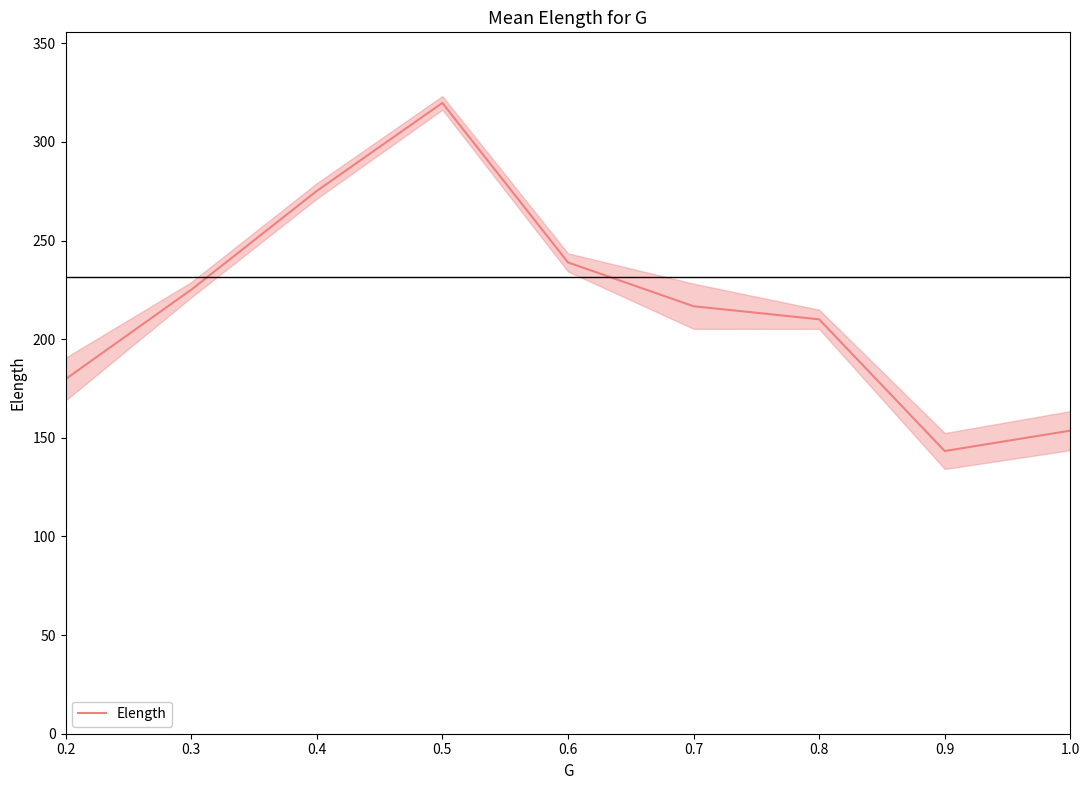

Which has a higher value, 0.9 or 0.4?

0.4